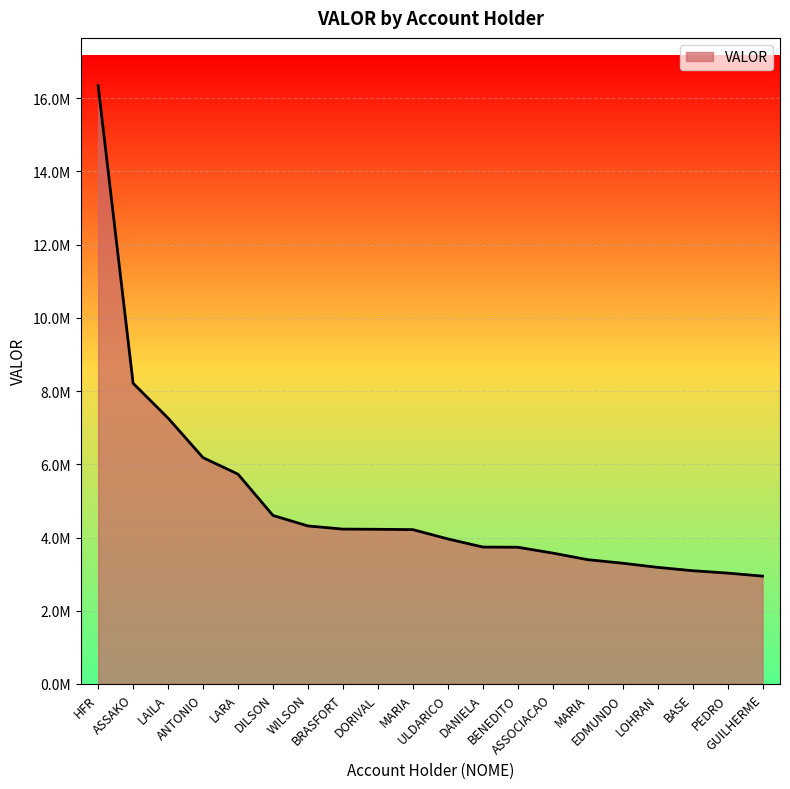

What is the label of the 15th point from the right?

DILSON